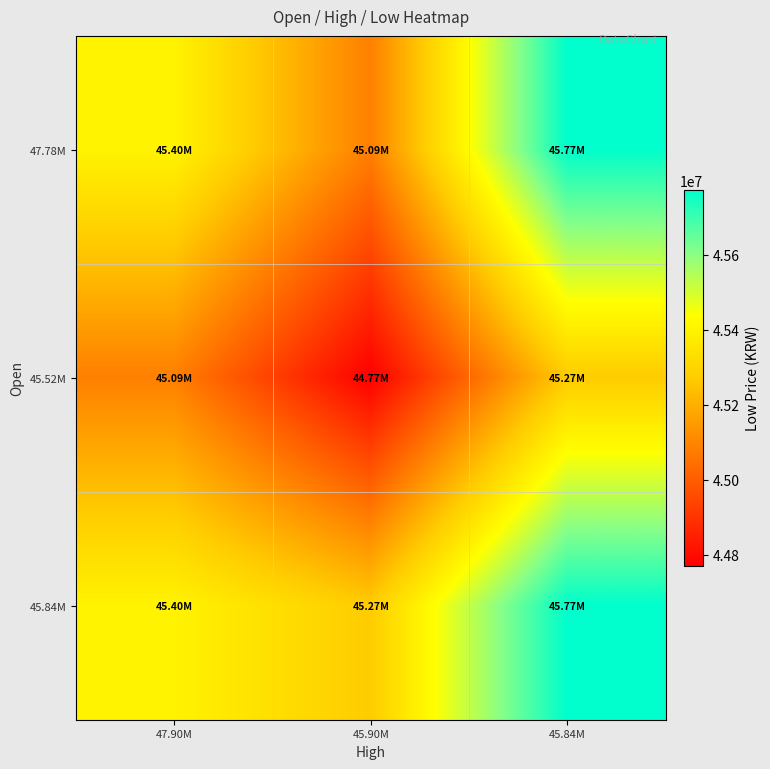

At which category does the chart reach its peak across all series?

45.84M